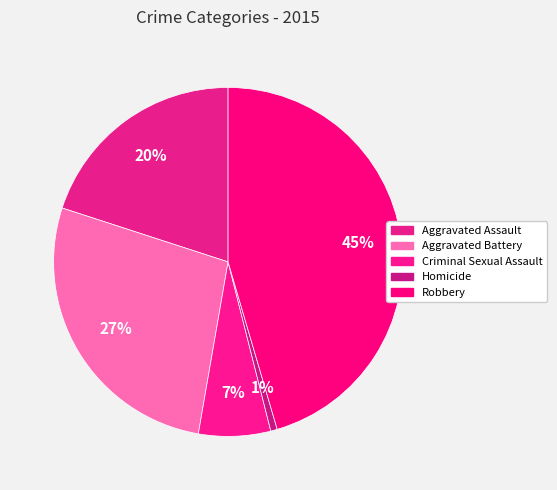

To the nearest percent, what is the average slice percentage?

20%